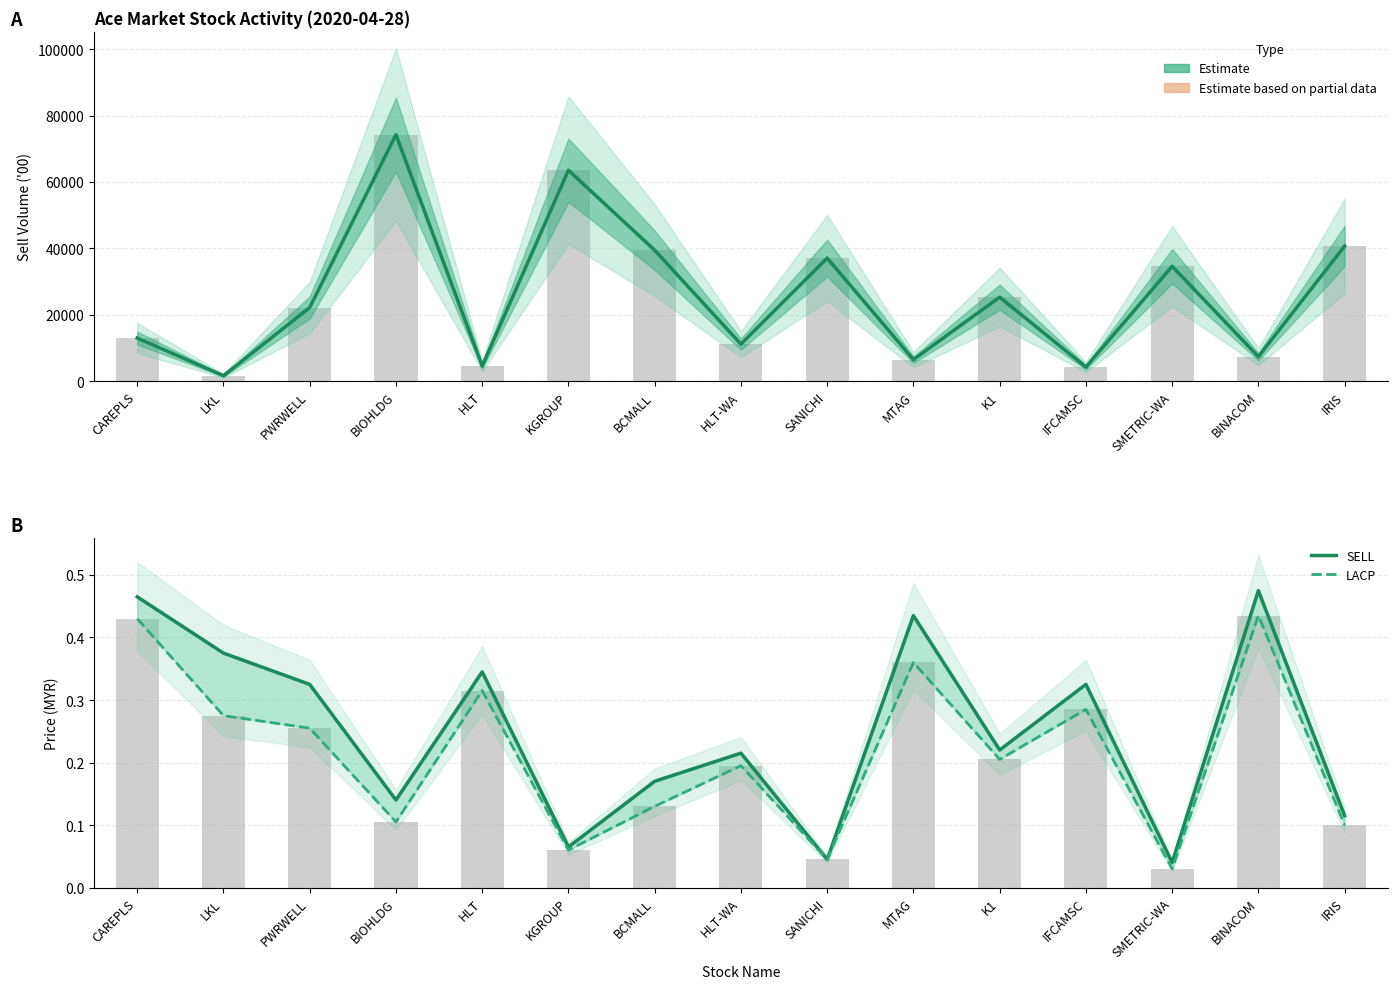

What is the difference between the highest and lowest values at SMETRIC-WA?

34593.0